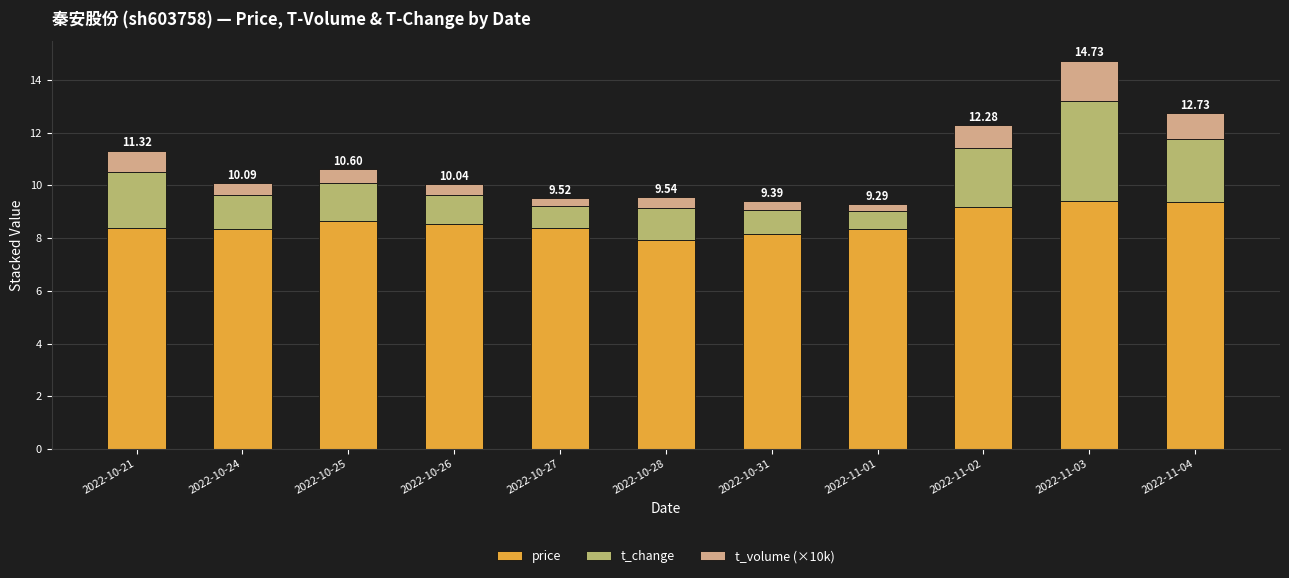

What is the sum of the price values at 2022-11-03 and 2022-10-24?

17.8